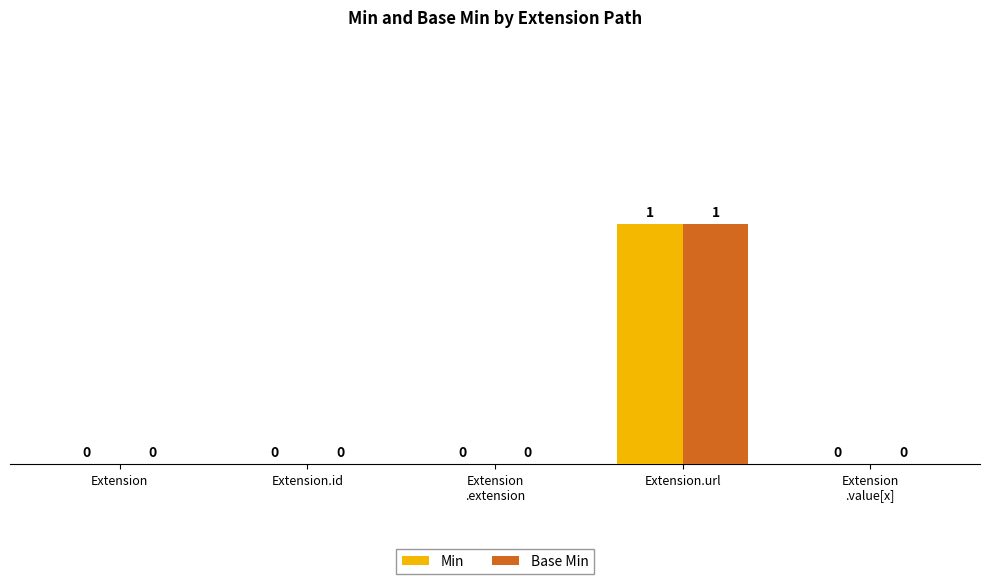

Reading right to left, transcribe all the data shown in this chart.

Min: Extension
.value[x]=0	Extension.url=1	Extension
.extension=0	Extension.id=0	Extension=0
Base Min: Extension
.value[x]=0	Extension.url=1	Extension
.extension=0	Extension.id=0	Extension=0